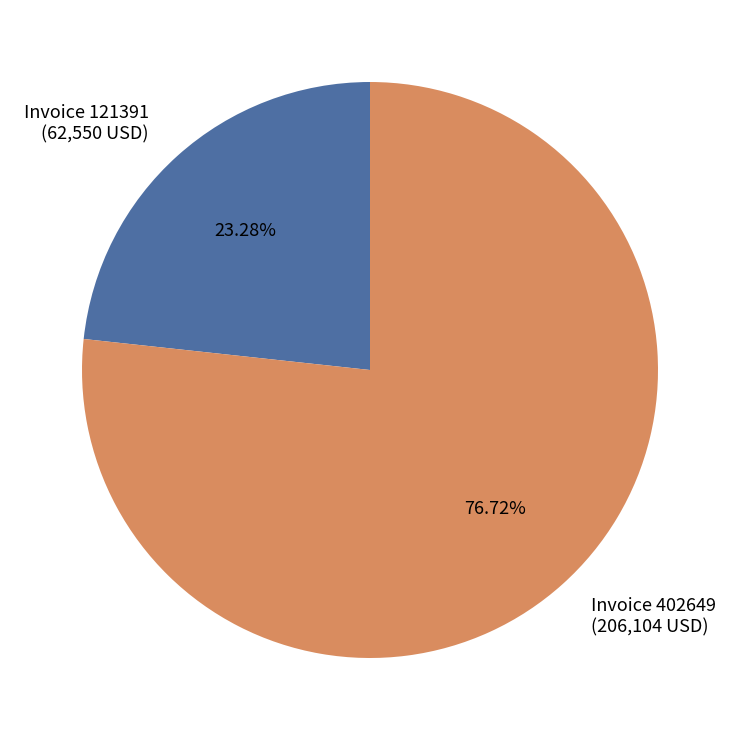

Does Invoice 402649 (206,104 USD) account for over 50% of the chart?

Yes